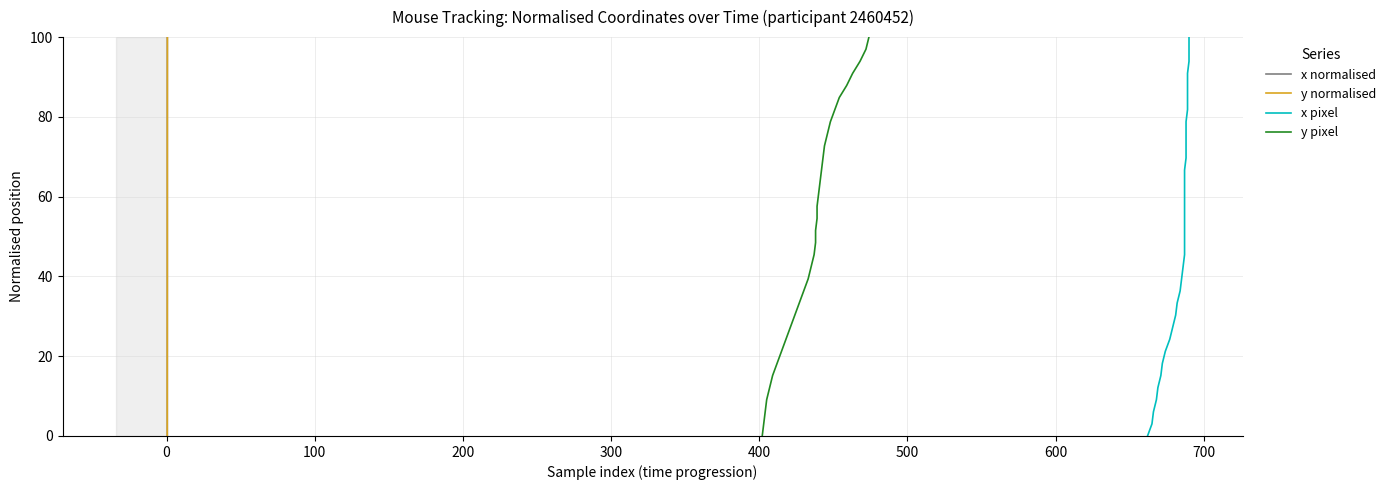

Reading right to left, list all the values displayed in this chart.

x normalised: 100.0	97.0	93.9	90.9	87.9	84.8	81.8	78.8	75.8	72.7	69.7	66.7	63.6	60.6	57.6	54.5	51.5	48.5	45.5	42.4	39.4	36.4	33.3	30.3	27.3	24.2	21.2	18.2	15.2	12.1	9.1	6.1	3.0	0.0
y normalised: 100.0	97.0	93.9	90.9	87.9	84.8	81.8	78.8	75.8	72.7	69.7	66.7	63.6	60.6	57.6	54.5	51.5	48.5	45.5	42.4	39.4	36.4	33.3	30.3	27.3	24.2	21.2	18.2	15.2	12.1	9.1	6.1	3.0	0.0
x pixel: 100.0	97.0	93.9	90.9	87.9	84.8	81.8	78.8	75.8	72.7	69.7	66.7	63.6	60.6	57.6	54.5	51.5	48.5	45.5	42.4	39.4	36.4	33.3	30.3	27.3	24.2	21.2	18.2	15.2	12.1	9.1	6.1	3.0	0.0
y pixel: 100.0	97.0	93.9	90.9	87.9	84.8	81.8	78.8	75.8	72.7	69.7	66.7	63.6	60.6	57.6	54.5	51.5	48.5	45.5	42.4	39.4	36.4	33.3	30.3	27.3	24.2	21.2	18.2	15.2	12.1	9.1	6.1	3.0	0.0